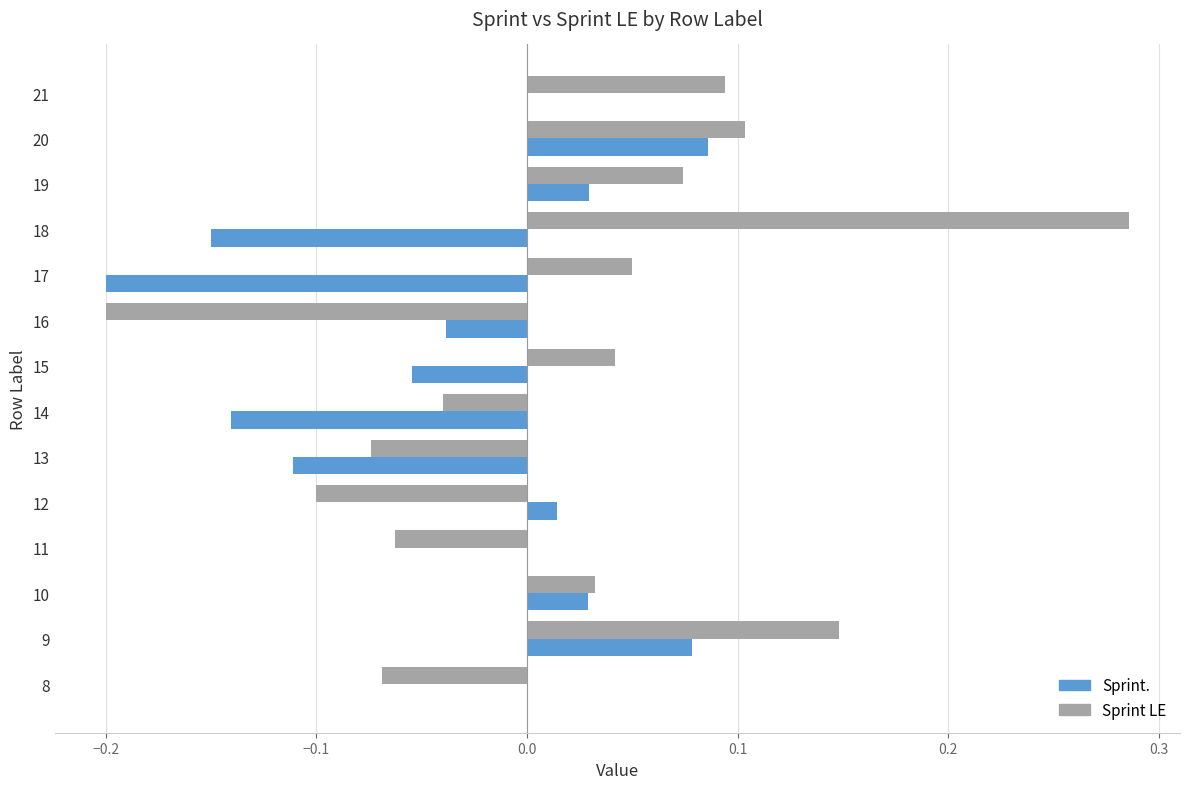

What are all the series names shown in the legend?

Sprint., Sprint LE